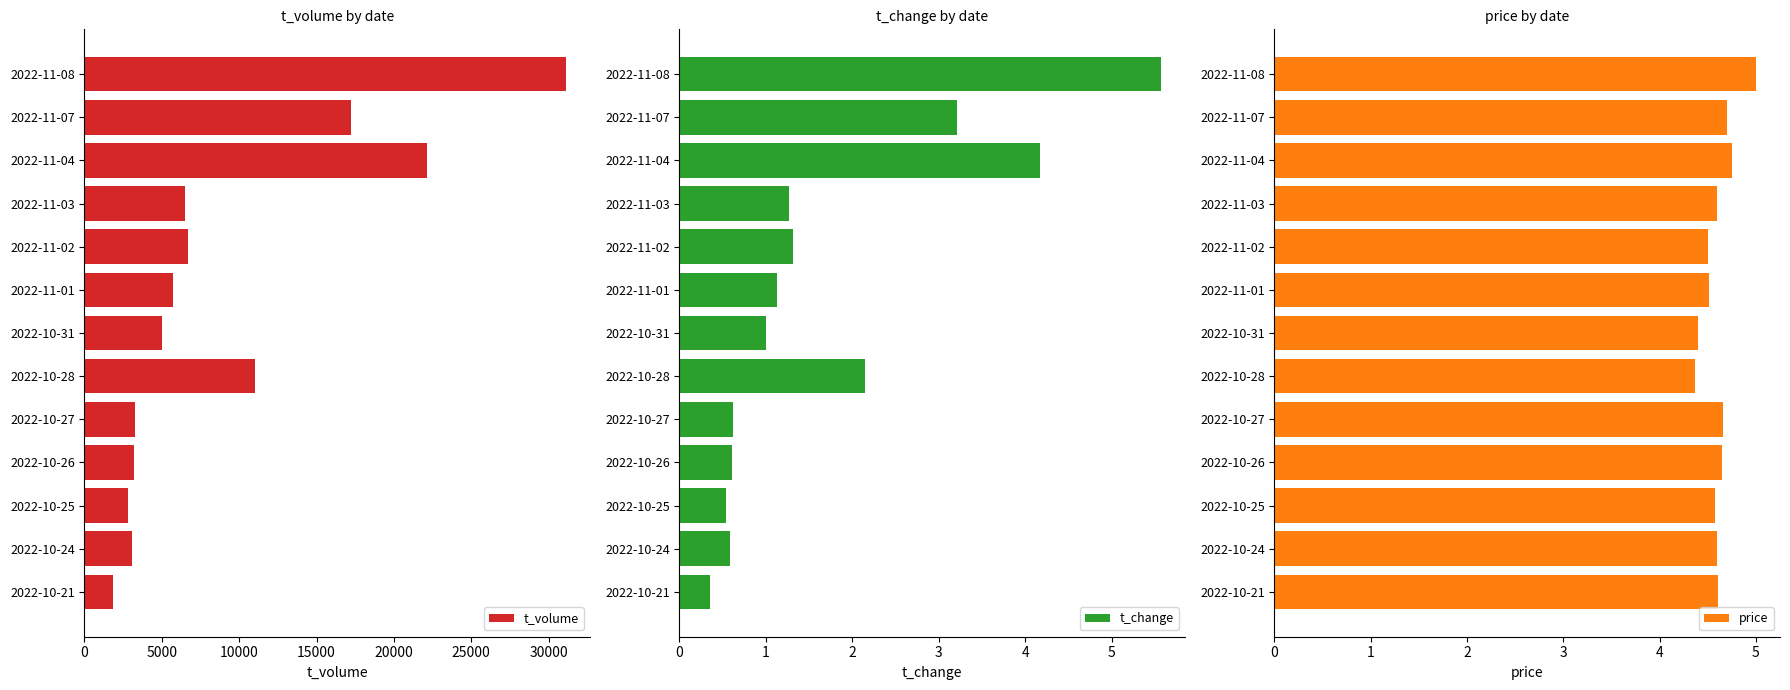

True or false: t_change has a value of 1.1 at 2022-10-27.

False